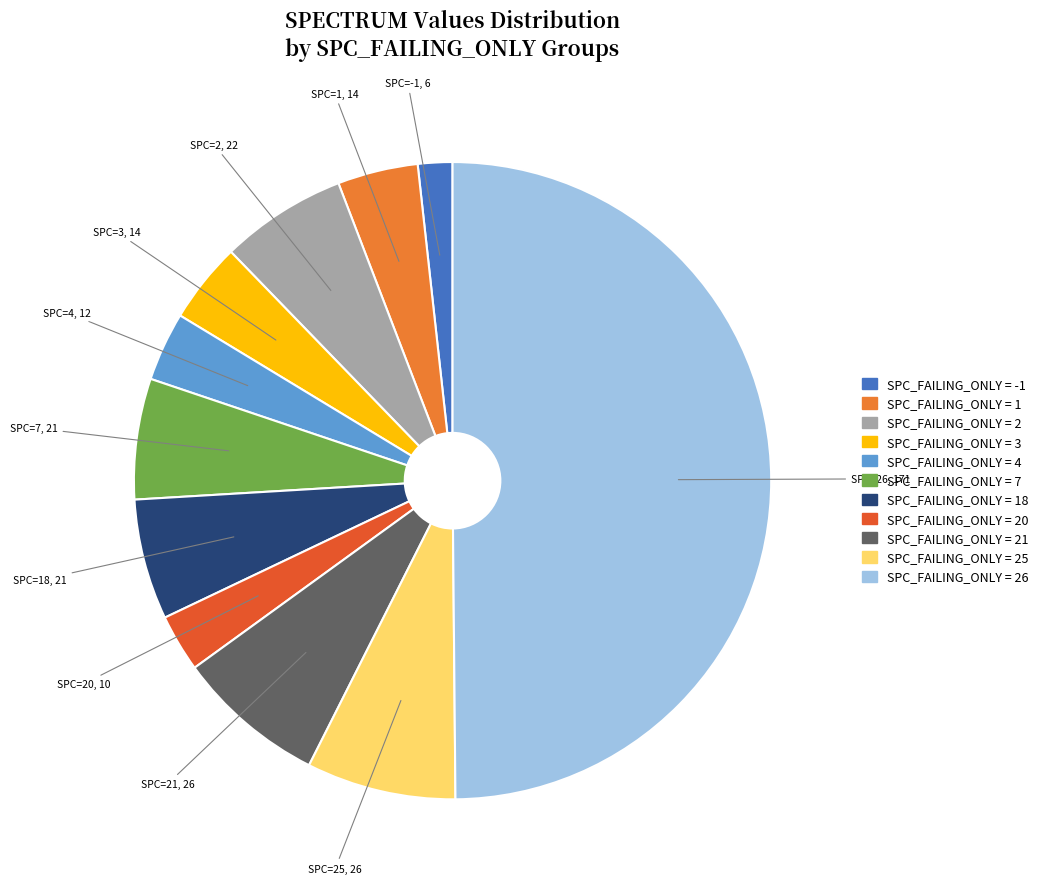

Which slice is the largest?

26